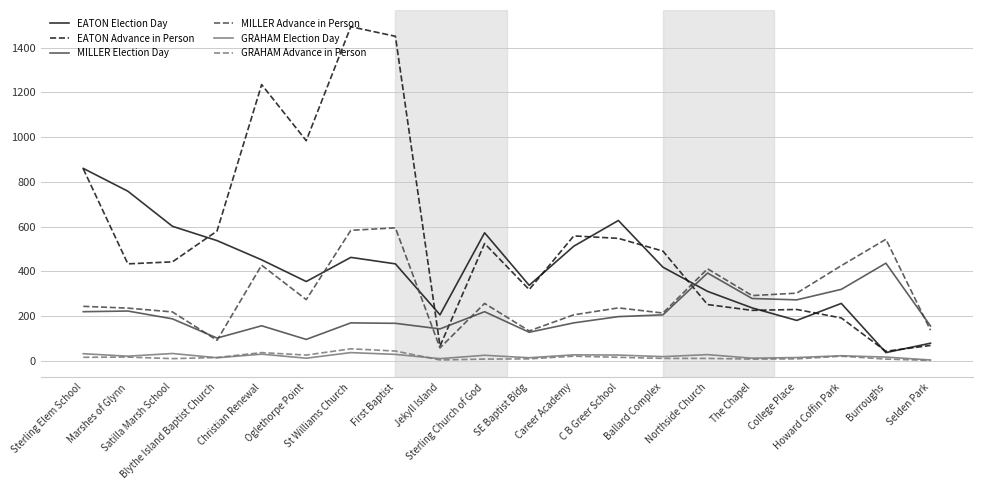

True or false: MILLER Advance in Person and EATON Election Day intersect in this chart.

True